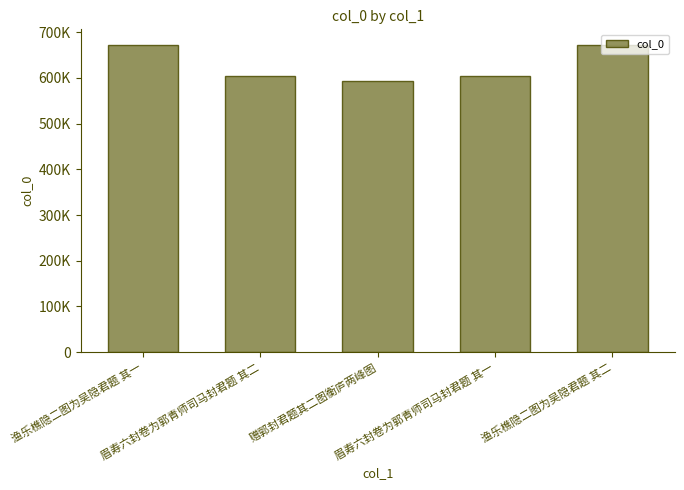

Is it true that the value at 渔乐樵隐二图为吴隐君题 其一 is 308487?

False